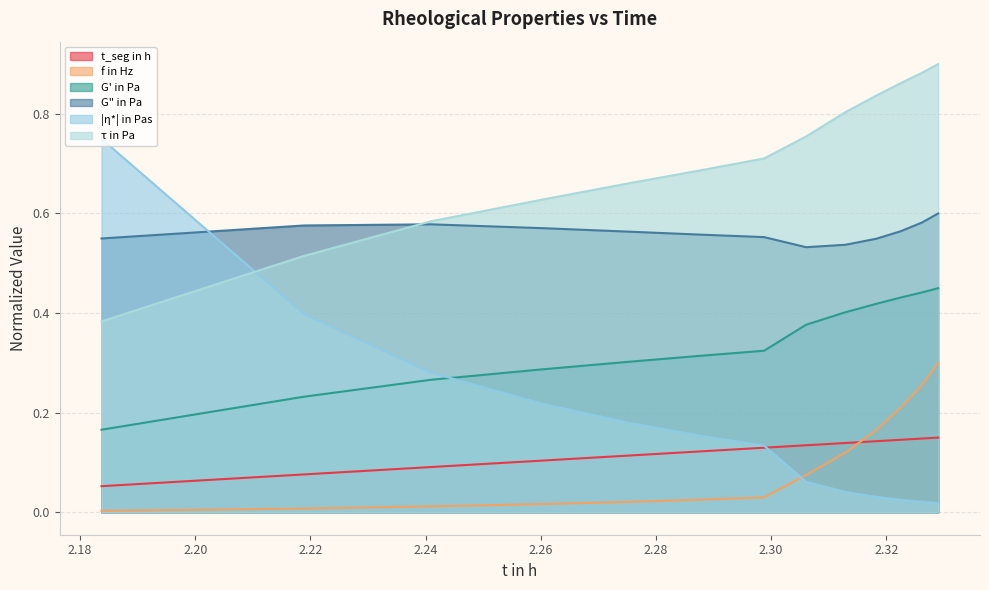

What are all the series names shown in the legend?

t_seg in h, f in Hz, G' in Pa, G" in Pa, |η*| in Pas, τ in Pa